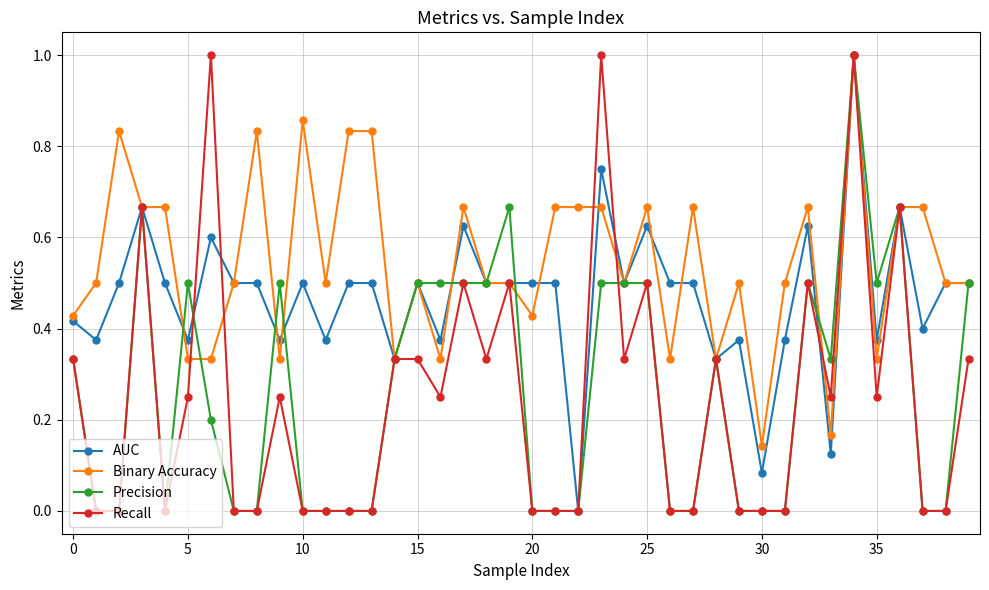

What is the sum of all AUC values?

18.7